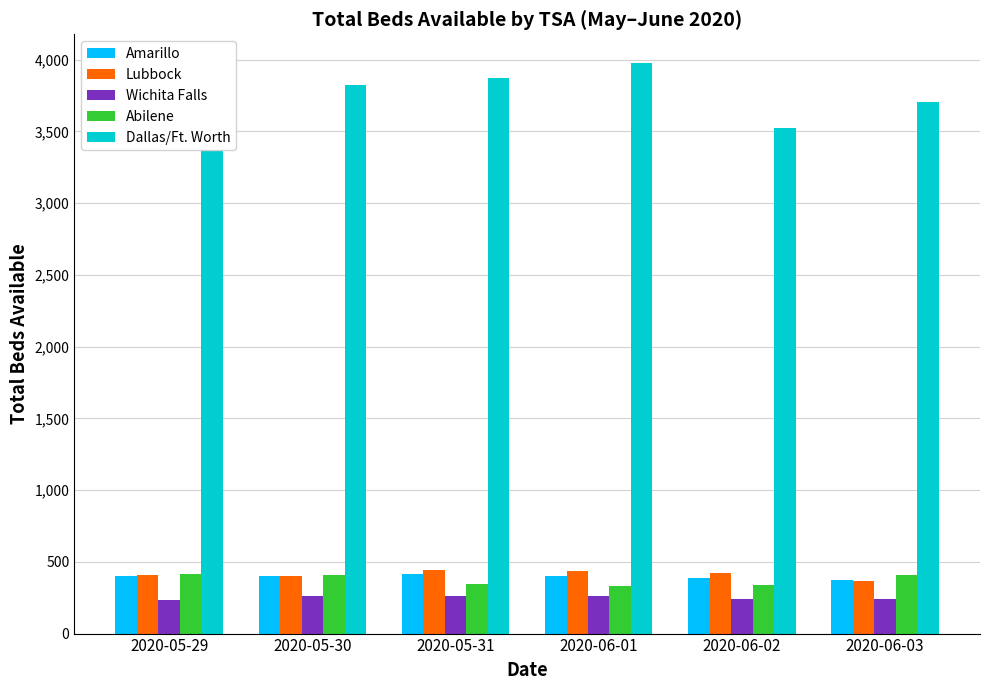

Which series changed the most between 2020-05-29 and 2020-06-01?

Dallas/Ft. Worth